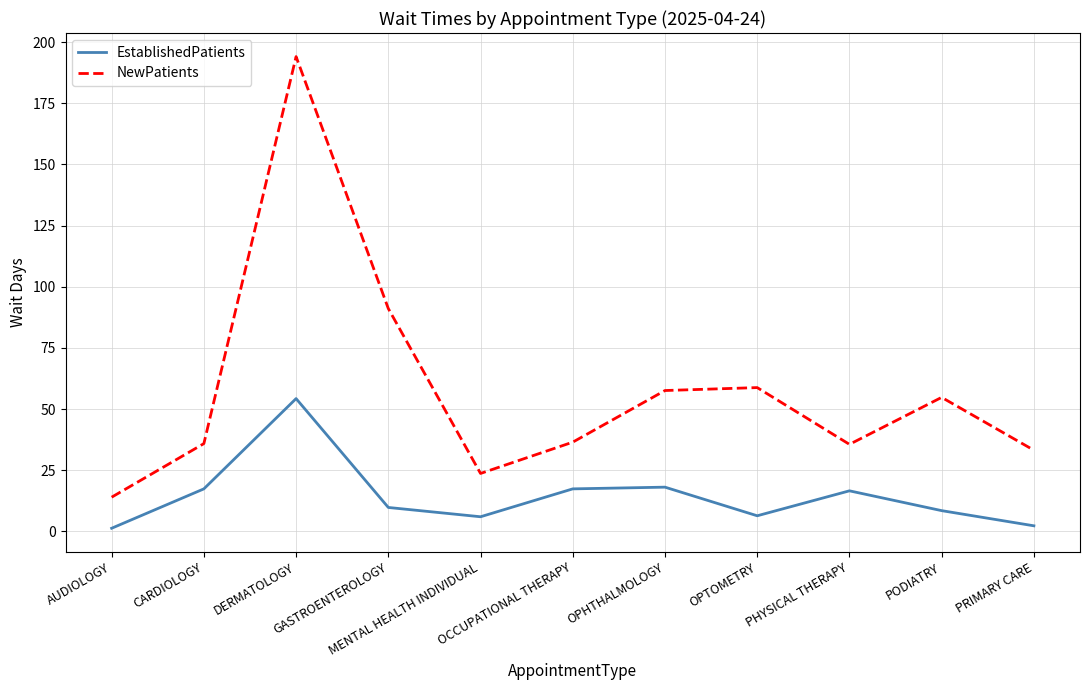

Rank the series by their average value, from highest to lowest.

NewPatients, EstablishedPatients